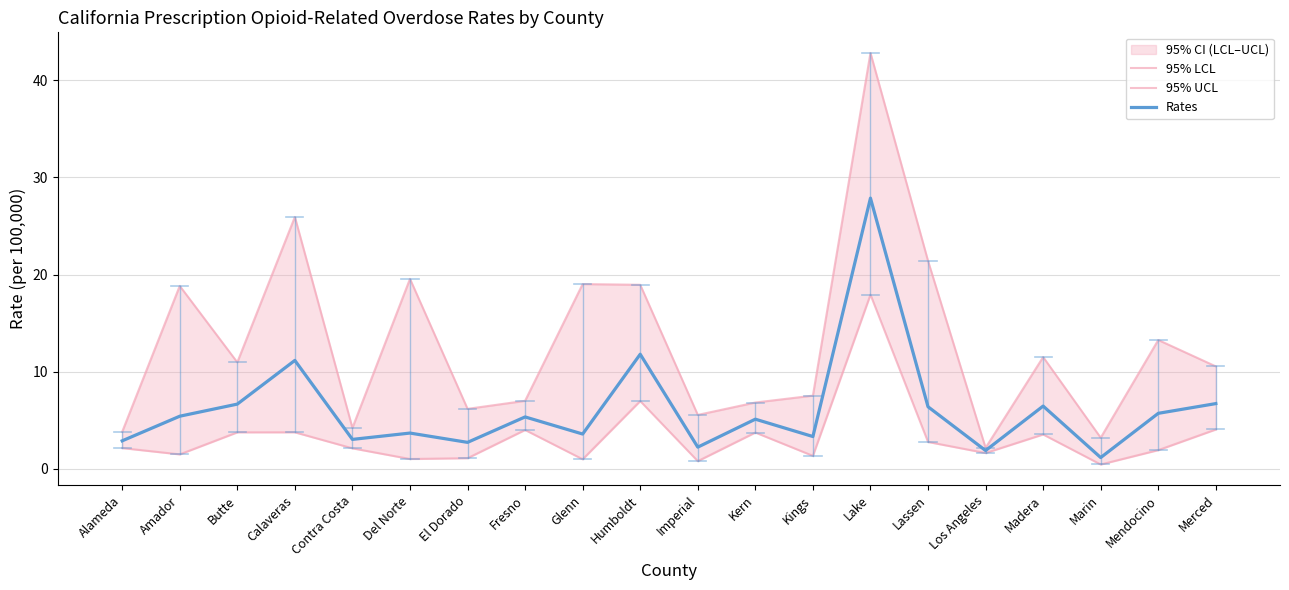

What value does the Rates series have at Imperial?

2.2